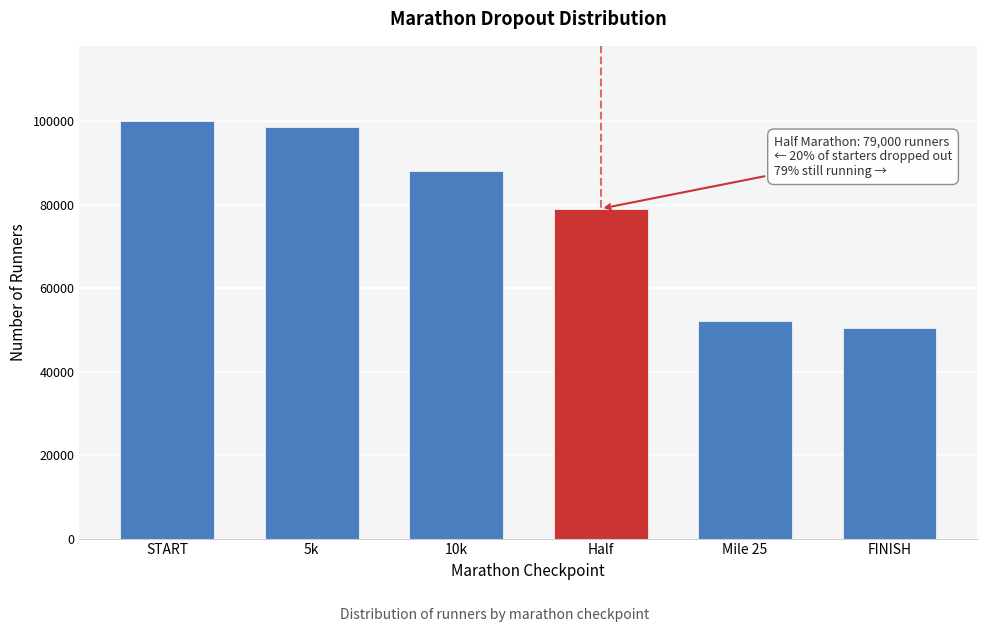

Reading left to right, transcribe all the data shown in this chart.

START=100000	5k=98500	10k=88000	Half=79000	Mile 25=52000	FINISH=50400